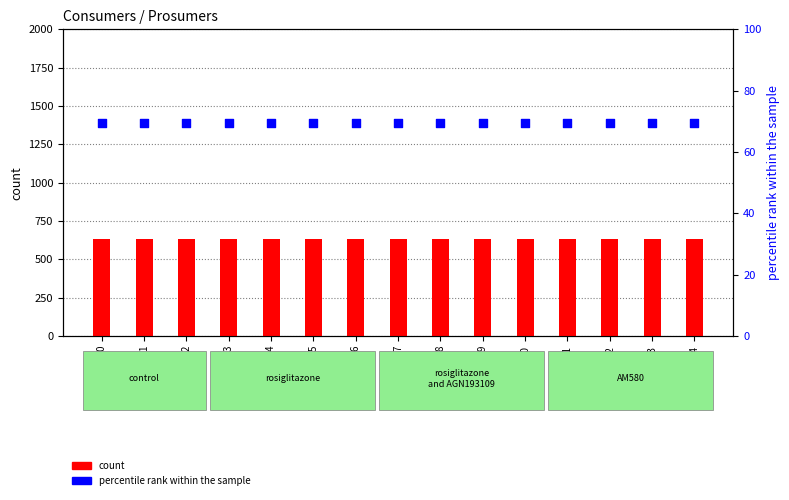

Which series has the largest Y range (max minus min)?

count (Consumers)